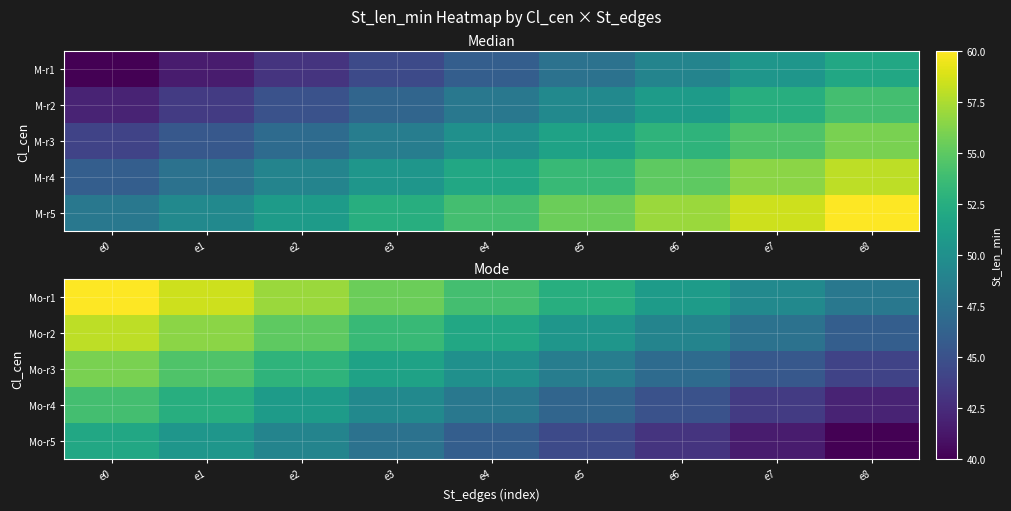

At which label does Mo-r1 reach its minimum?

e8